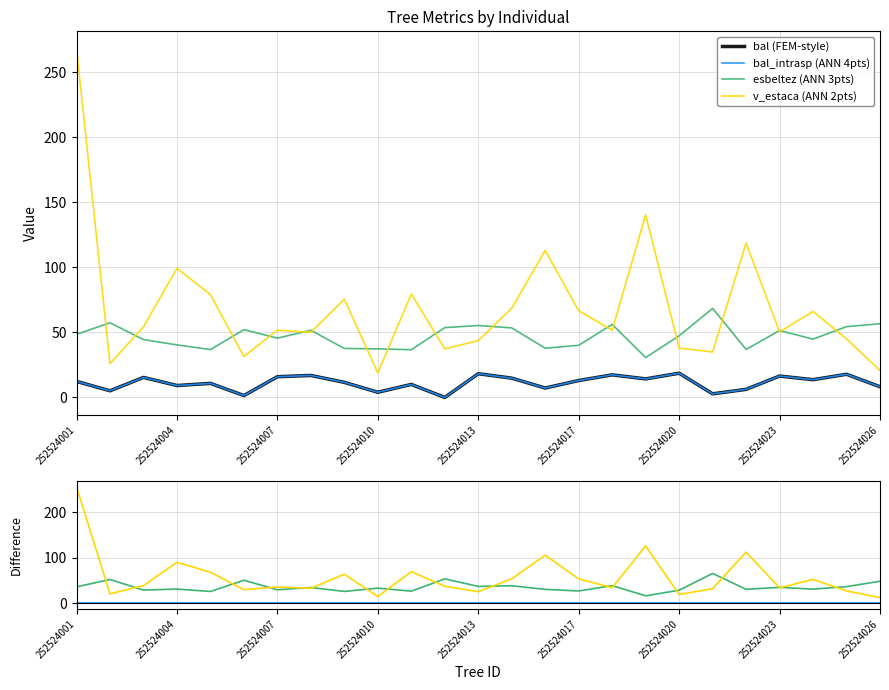

What is the difference between the maximum and minimum values in the v_estaca (ANN 2pts) series?

243.3